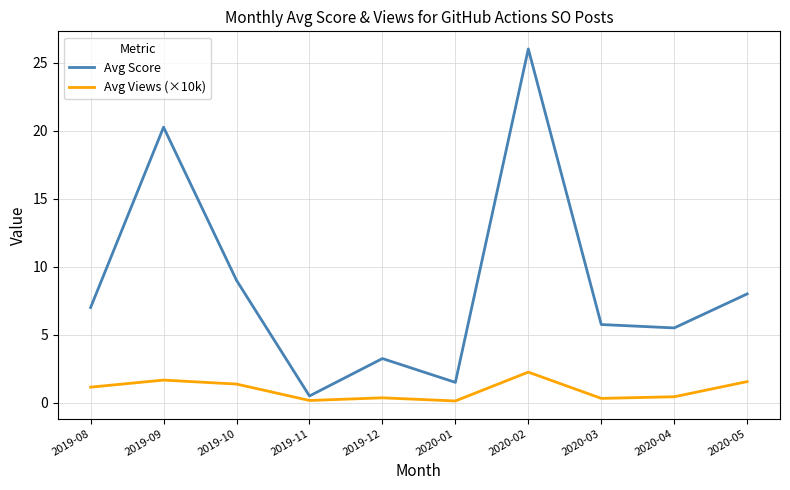

What position from the right is 2019-09?

9